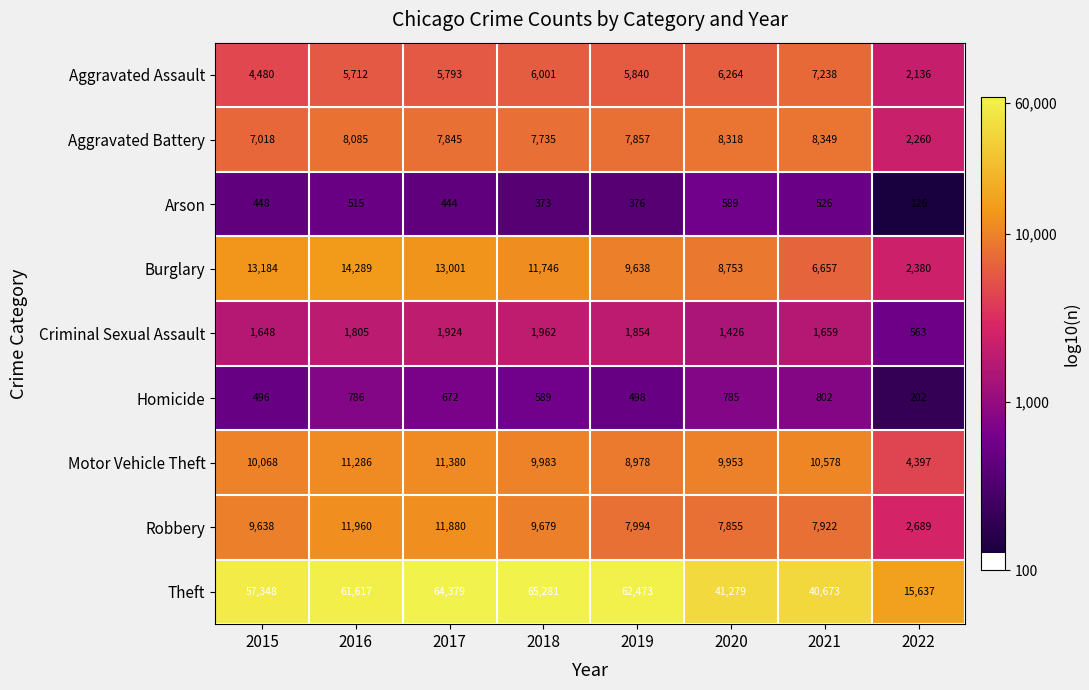

Between 2017 and 2020, which series saw the biggest shift?

Theft